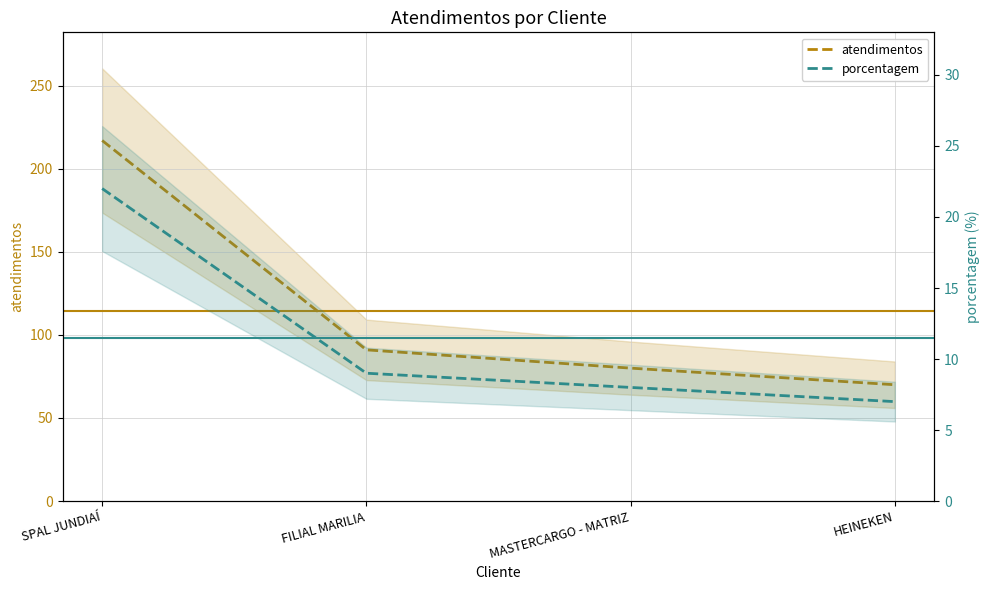

Which series changed the most between SPAL JUNDIAÍ and HEINEKEN?

atendimentos